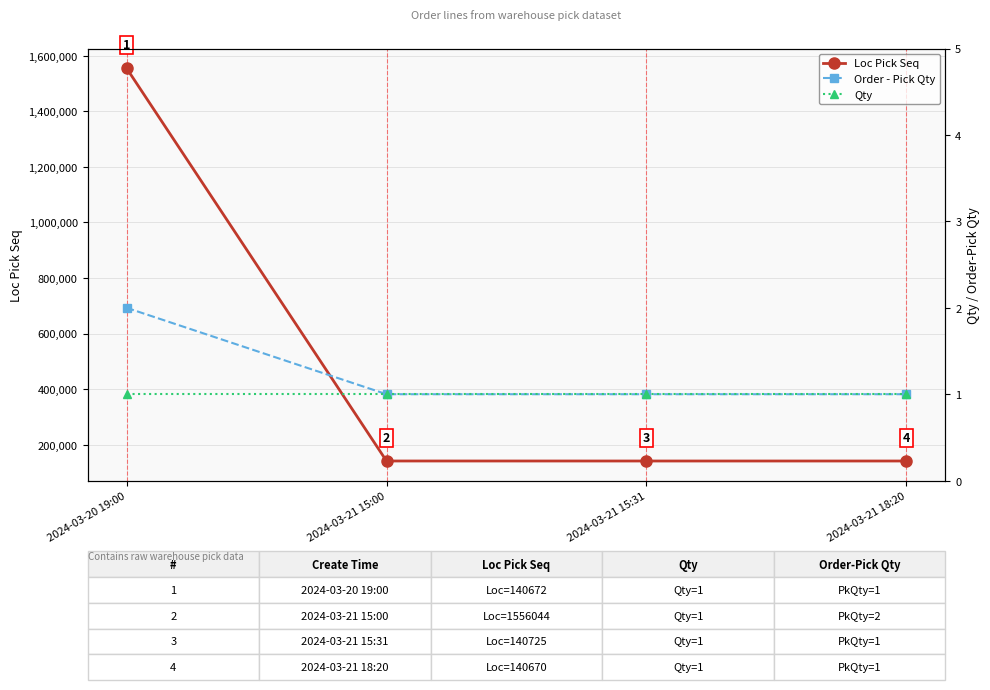

What is the minimum value for Order - Pick Qty?

1